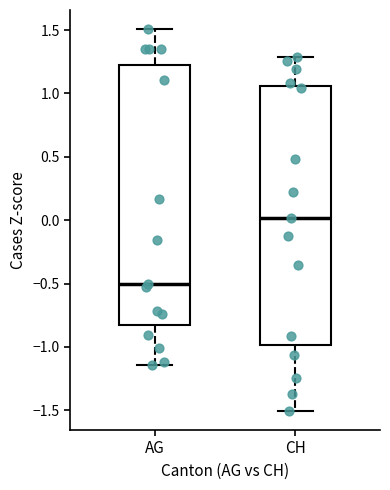

Reading left to right, transcribe this box plot: for each box, give where its median line is, the range the box spans, and where its two whiskers end, as read against the y-axis. The values are not printed on the chart, so give them approximately, as read against the axis.

AG: median -0.50, box -0.80 to 1.25, whiskers -1.15 to 1.50
CH: median 0.00, box -1.00 to 1.05, whiskers -1.50 to 1.30